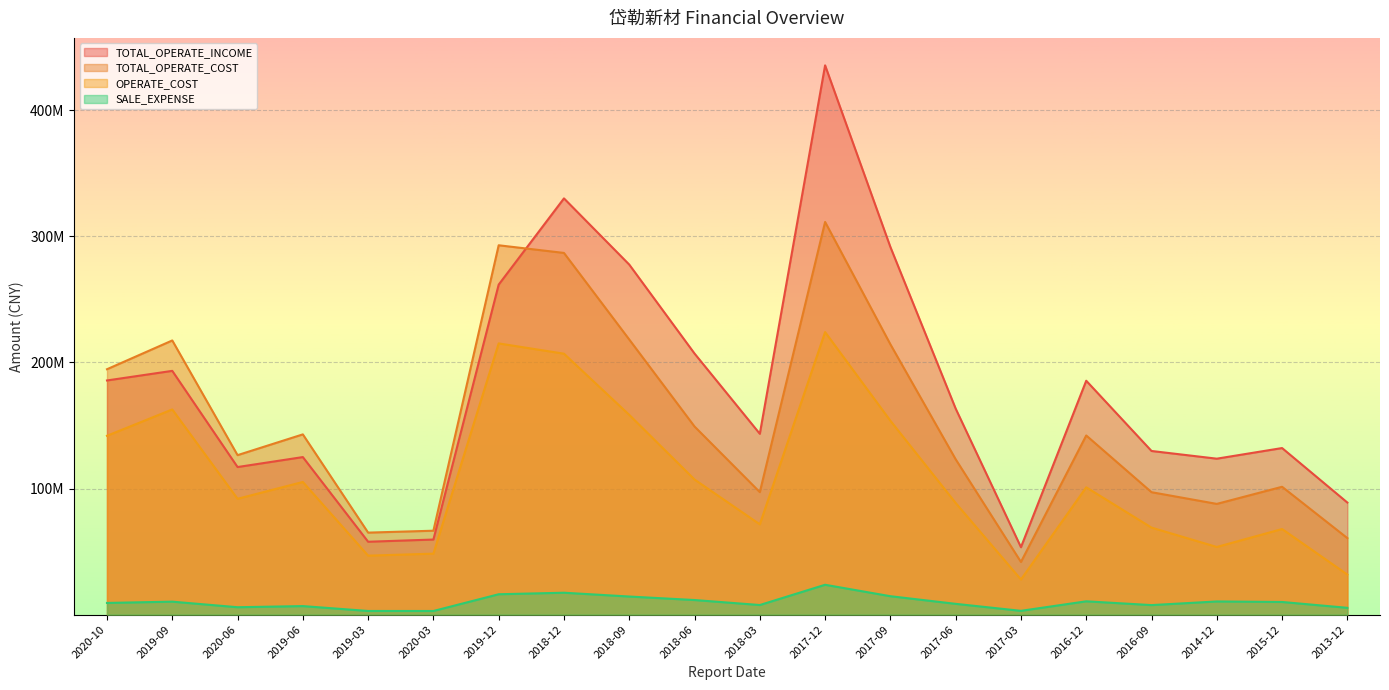

Rank the categories by TOTAL_OPERATE_COST value from highest to lowest.

2017-12, 2019-12, 2018-12, 2018-09, 2019-09, 2017-09, 2020-10, 2018-06, 2019-06, 2016-12, 2020-06, 2017-06, 2015-12, 2018-03, 2016-09, 2014-12, 2020-03, 2019-03, 2013-12, 2017-03